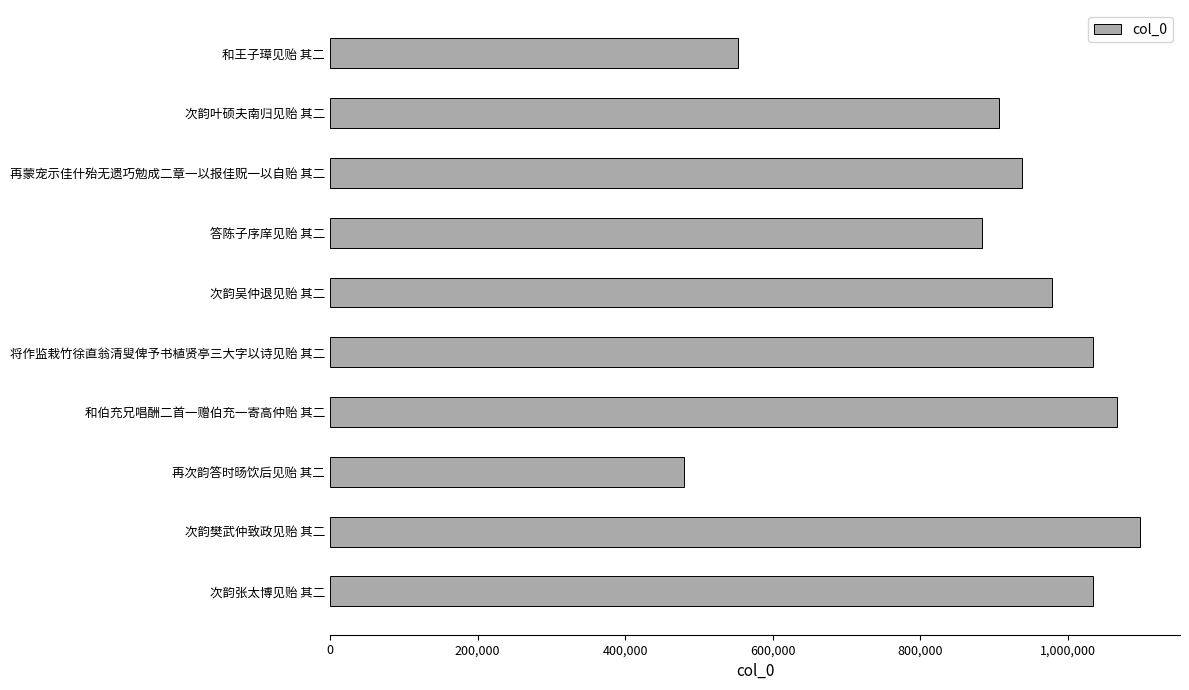

What is the change in value from 再蒙宠示佳什殆无遗巧勉成二章一以报佳贶一以自贻 其二 to 次韵樊武仲致政见贻 其二?

+159087